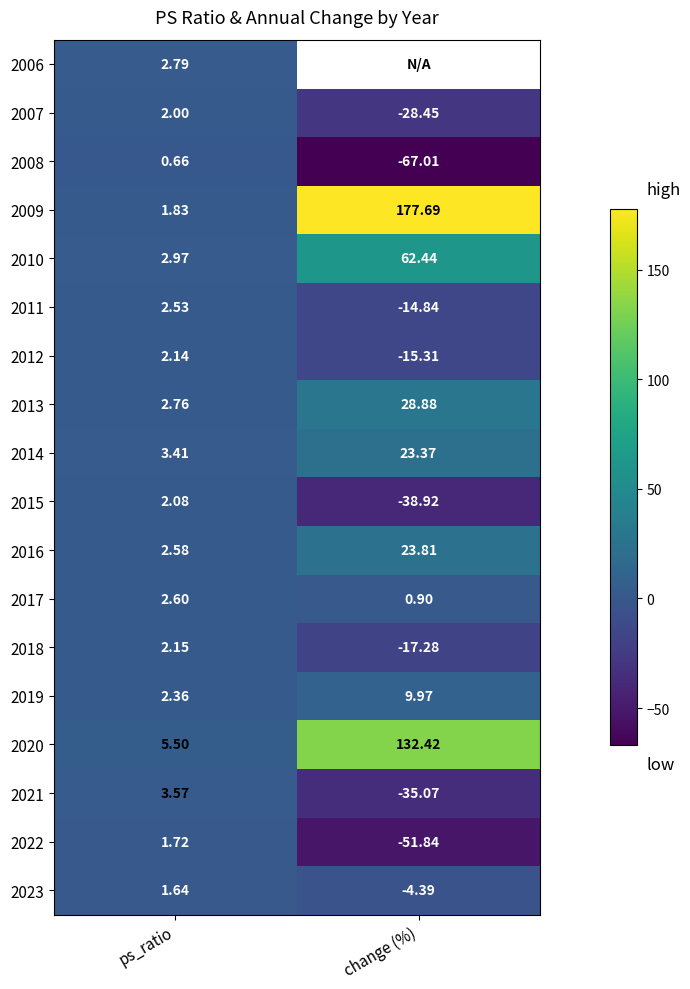

At which label does 2014 first exceed 23?

change (%)